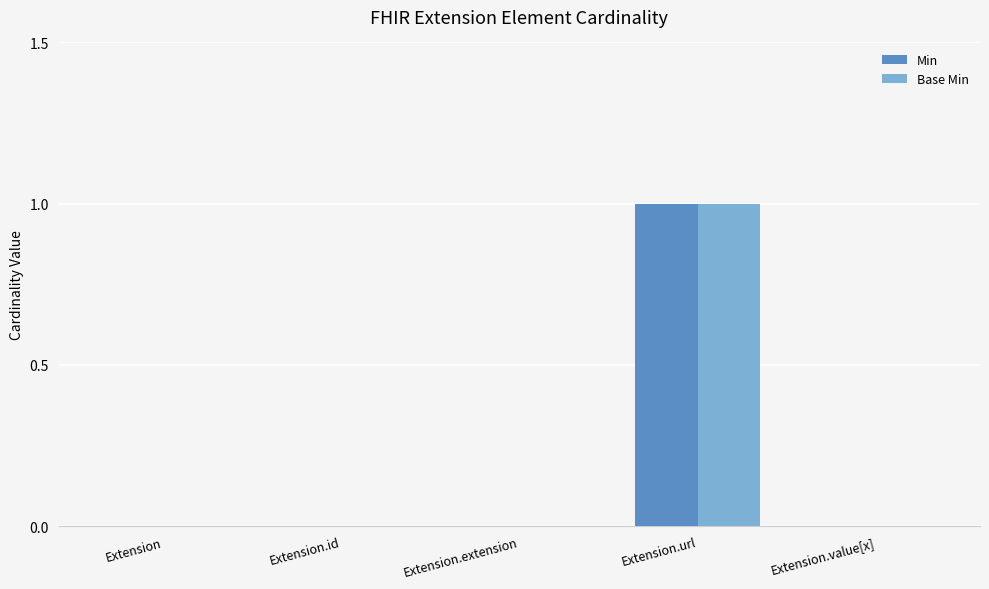

Are the bars horizontal?

No